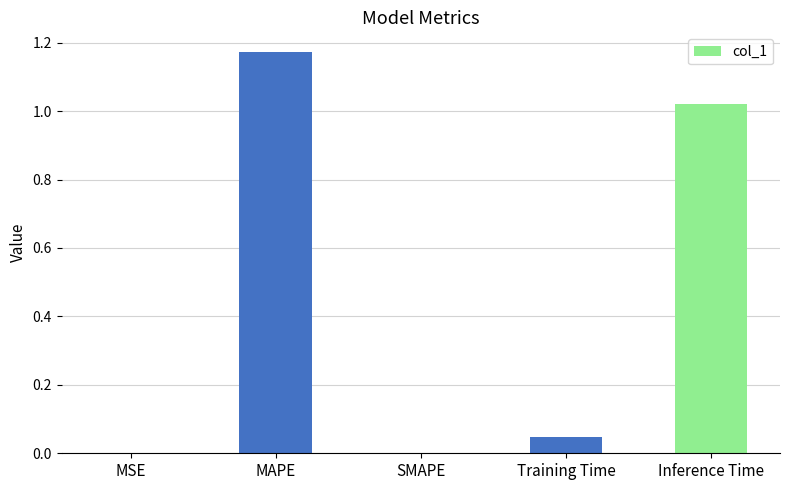

What is the sum of all values?

2.2